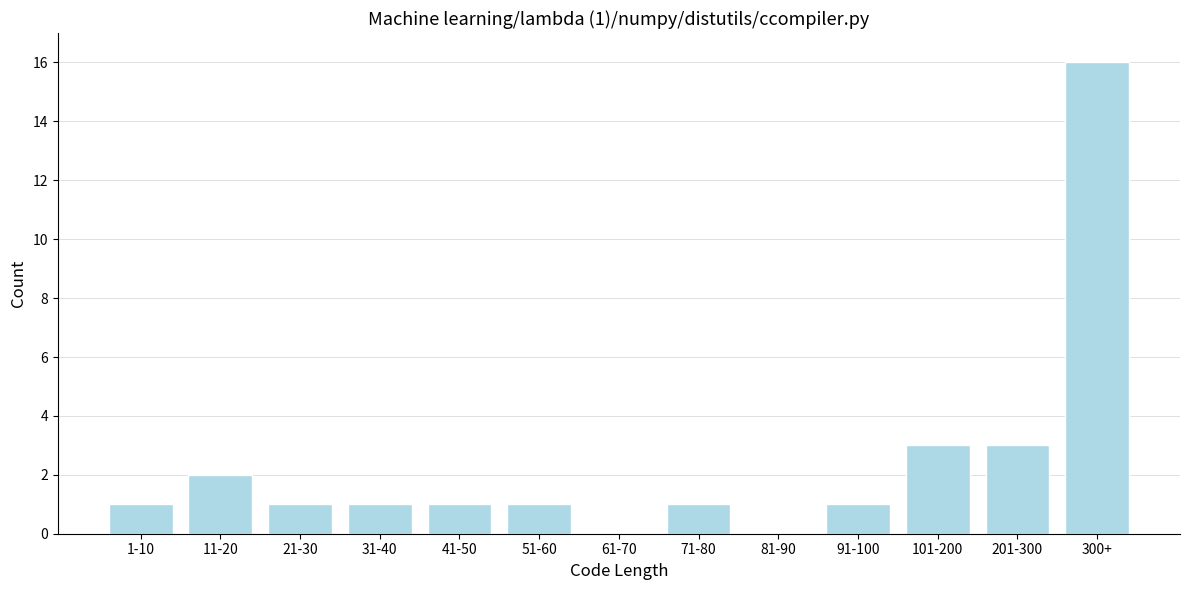

Reading left to right, list all the values displayed in this chart.

1-10=1	11-20=2	21-30=1	31-40=1	41-50=1	51-60=1	61-70=0	71-80=1	81-90=0	91-100=1	101-200=3	201-300=3	300+=16